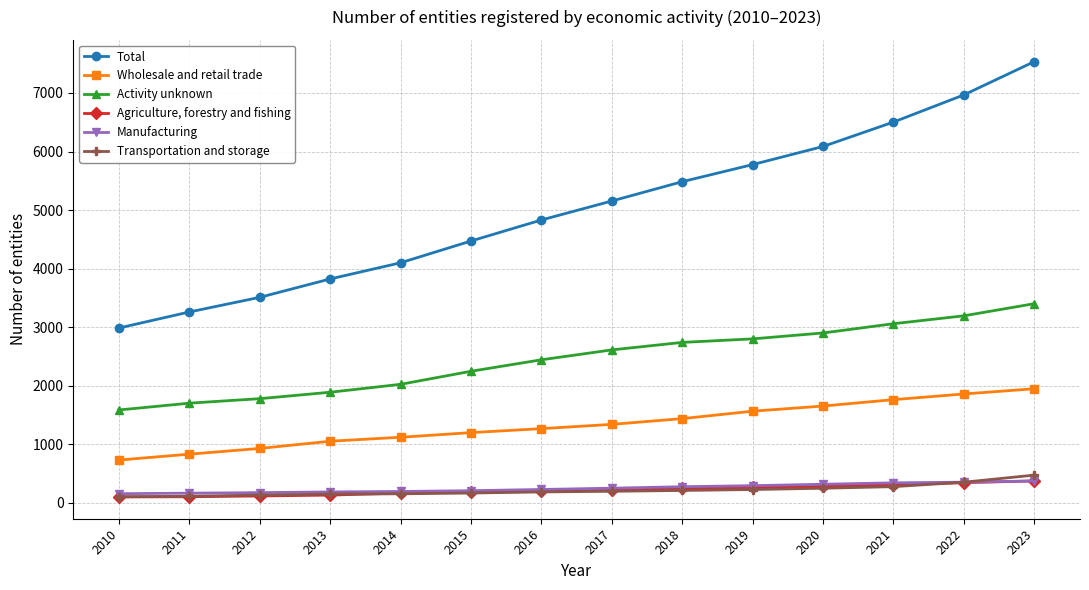

What is the sum of all Manufacturing values?

3512